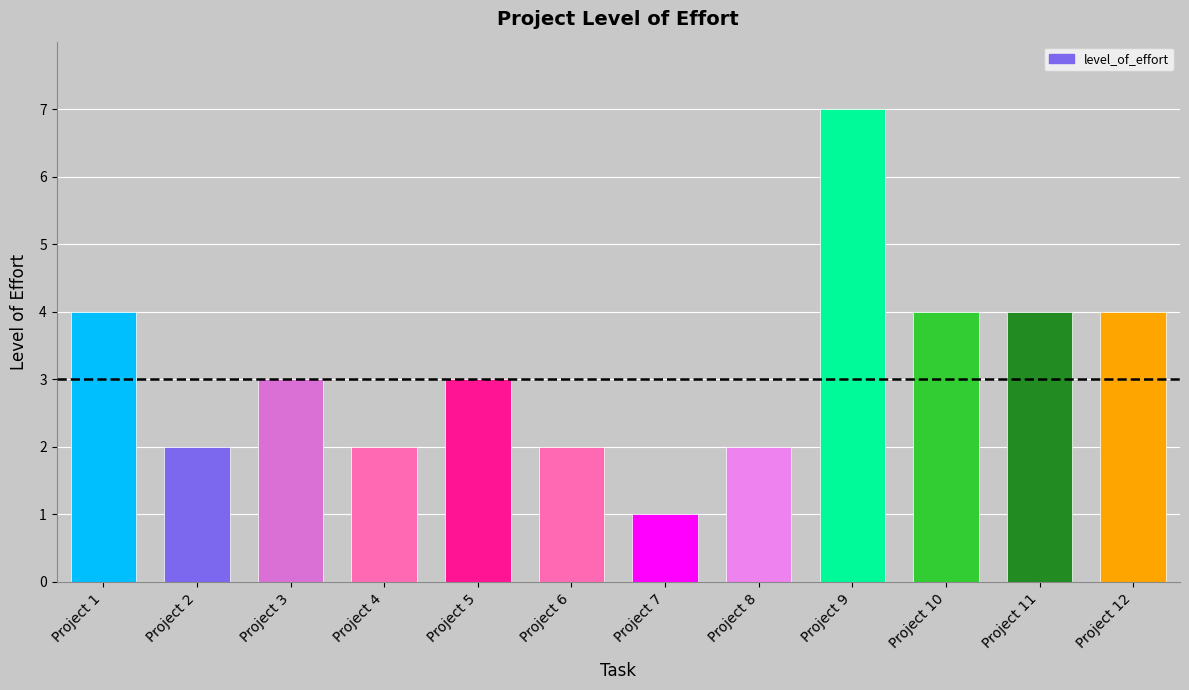

At which category does the chart reach its peak across all series?

Project 9